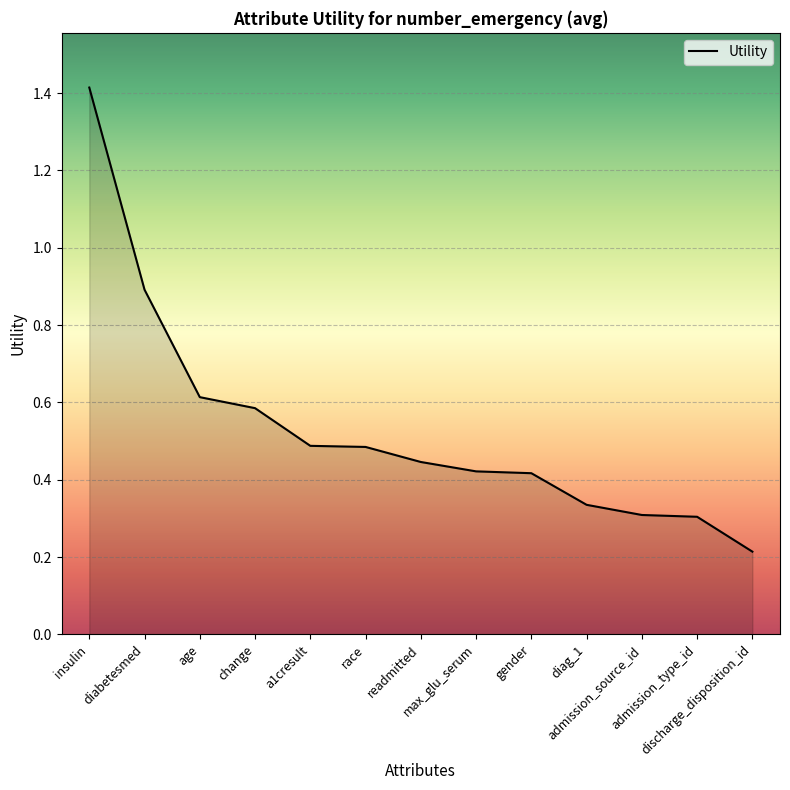

The chart shows a value of 0.7 at gender. True or false?

False